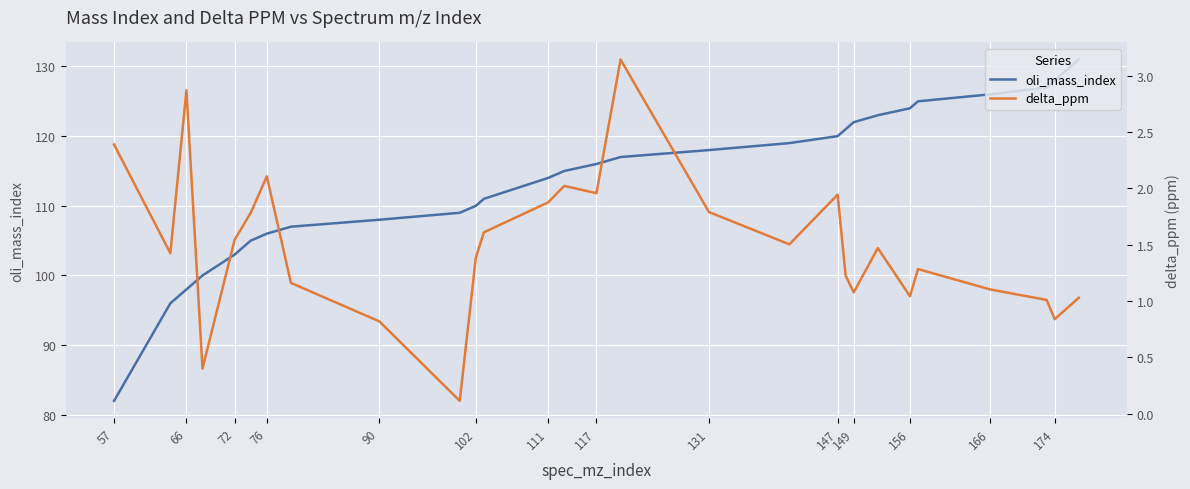

True or false: oli_mass_index has a value of 156 at 131.

False